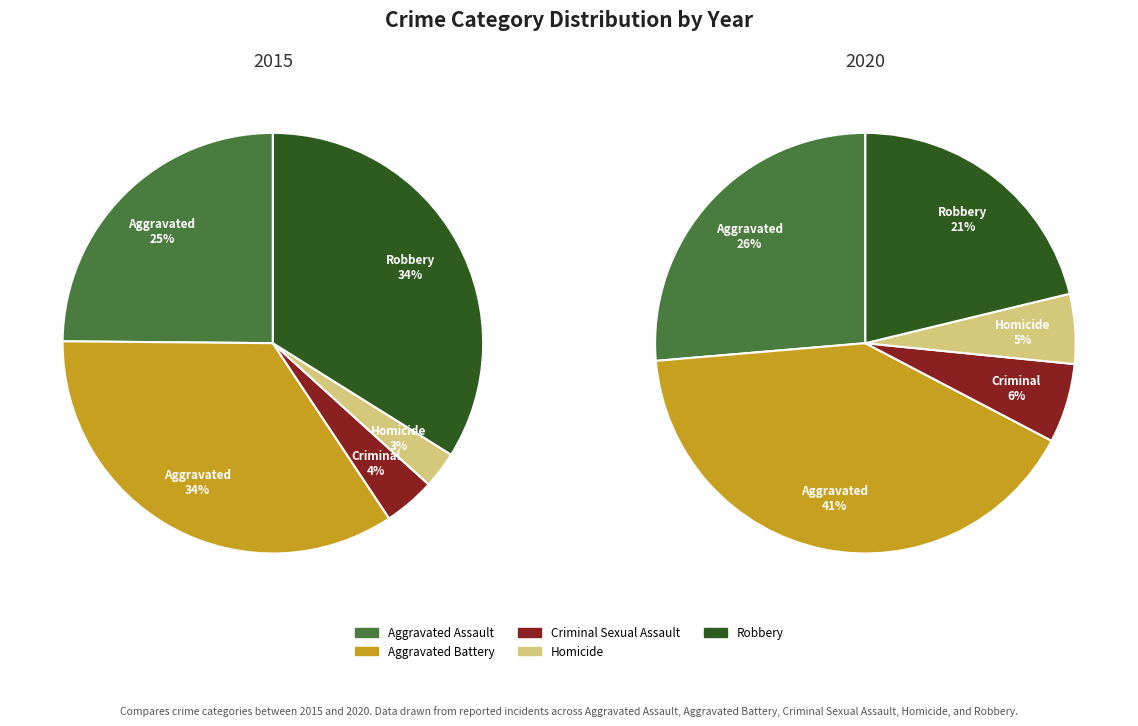

What percentage is the Criminal Sexual Assault slice, to the nearest percent?

4%